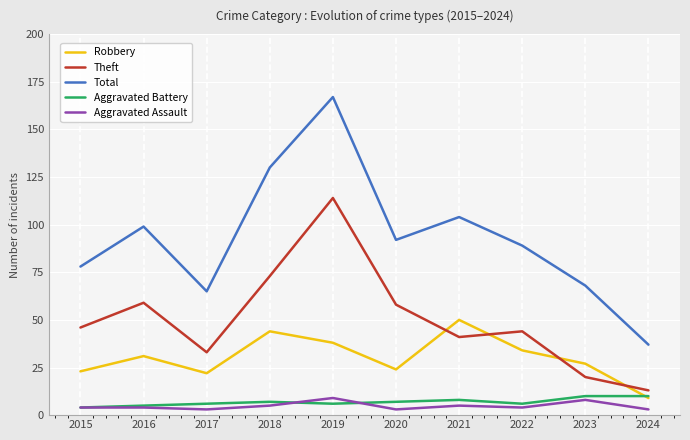

The value of Theft at 2019 is 40. True or false?

False